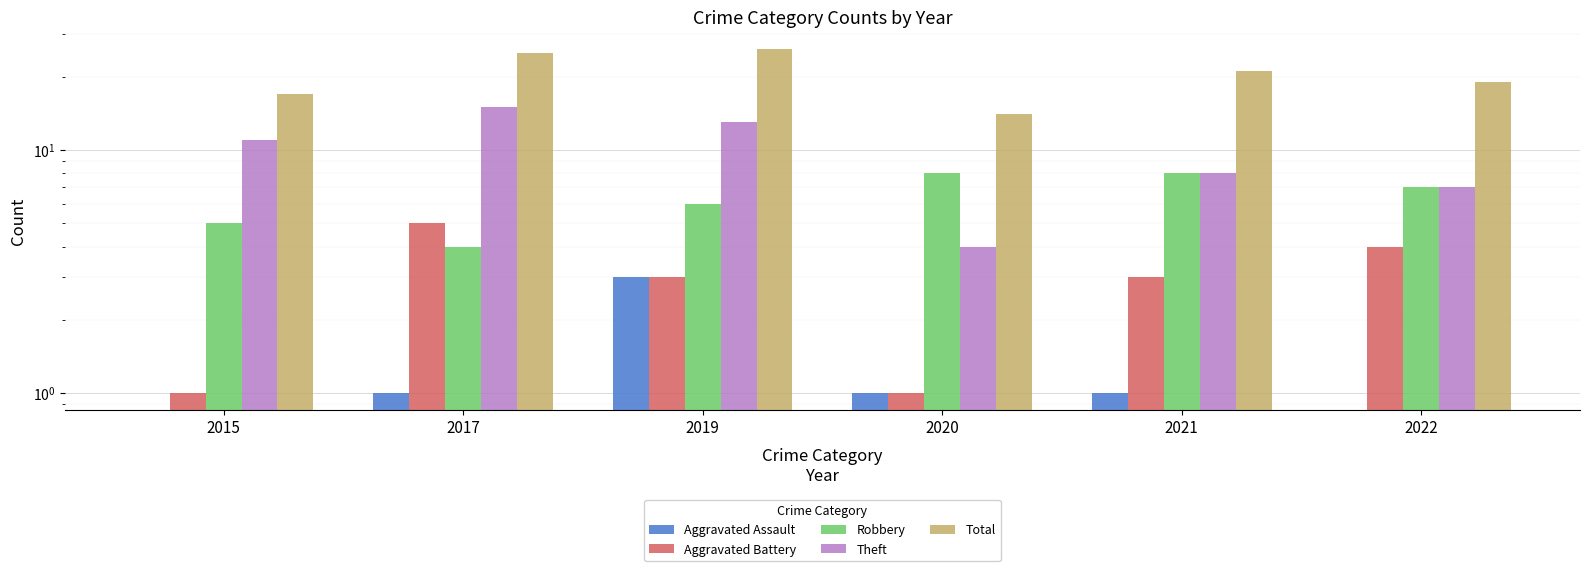

At 2022, list the series in order from smallest to largest.

Aggravated Assault, Aggravated Battery, Robbery, Theft, Total